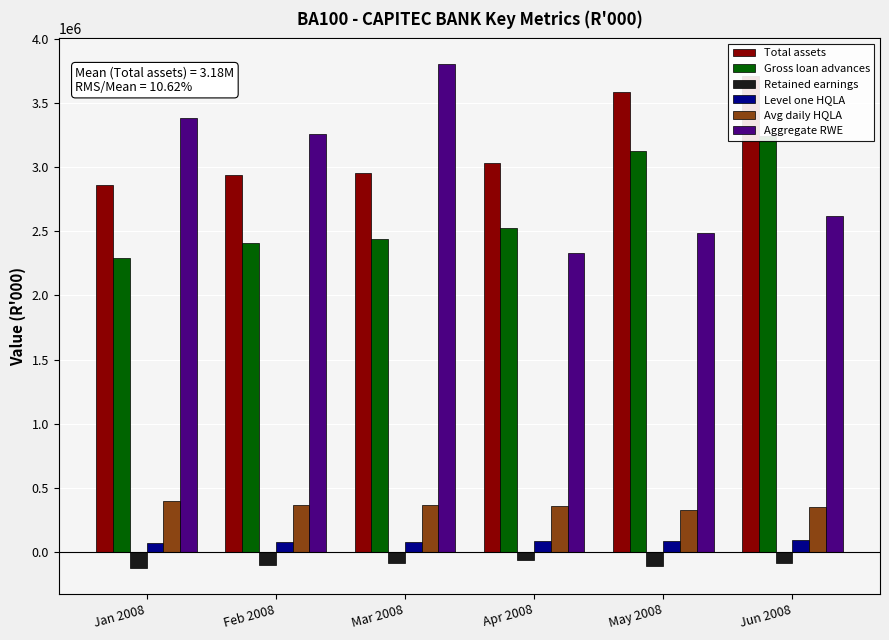

How many data points in Gross loan advances are less than 2524738?

3